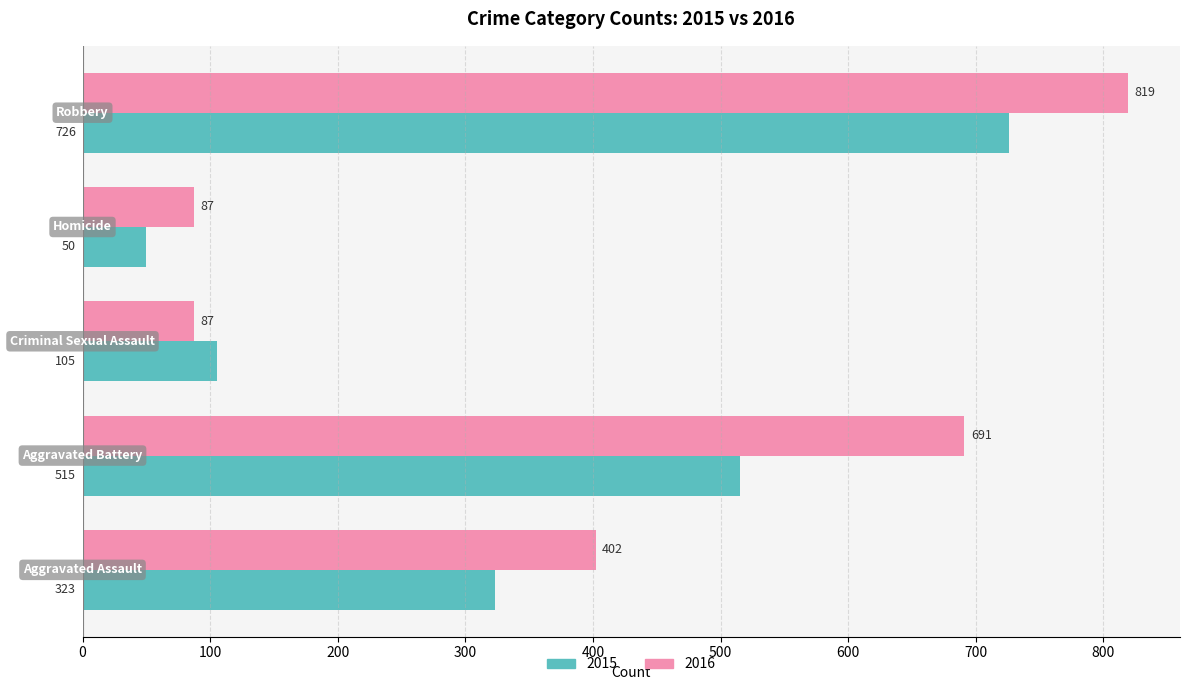

At how many categories does at least one series exceed 306?

3